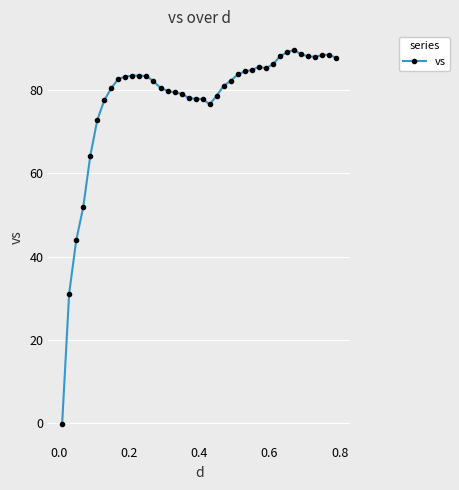

What is the value of the 39th point from the left?

88.5